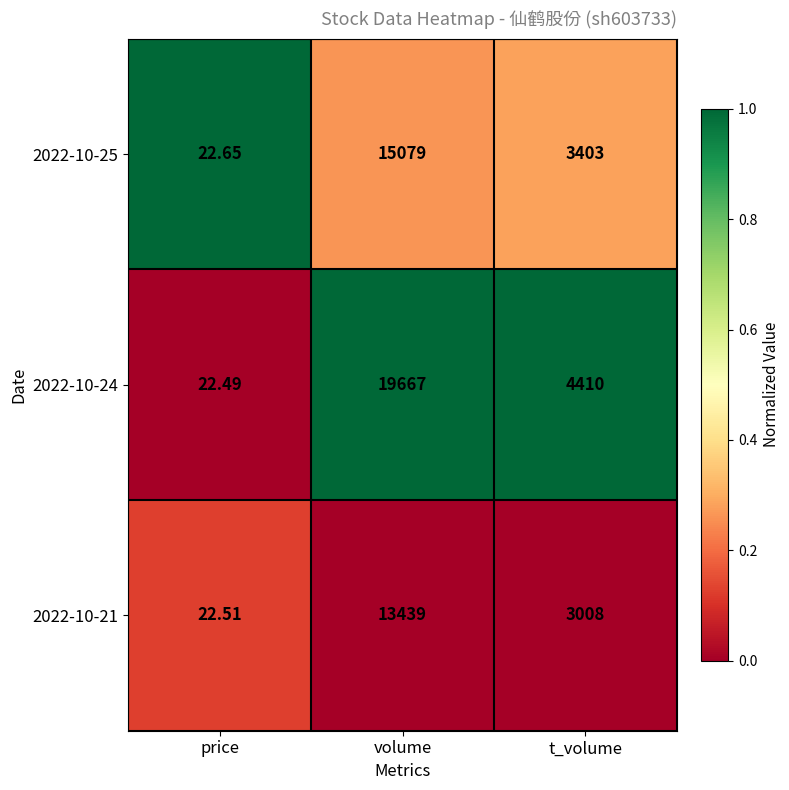

Where is 2022-10-25 nearest to the value 7550?

t_volume